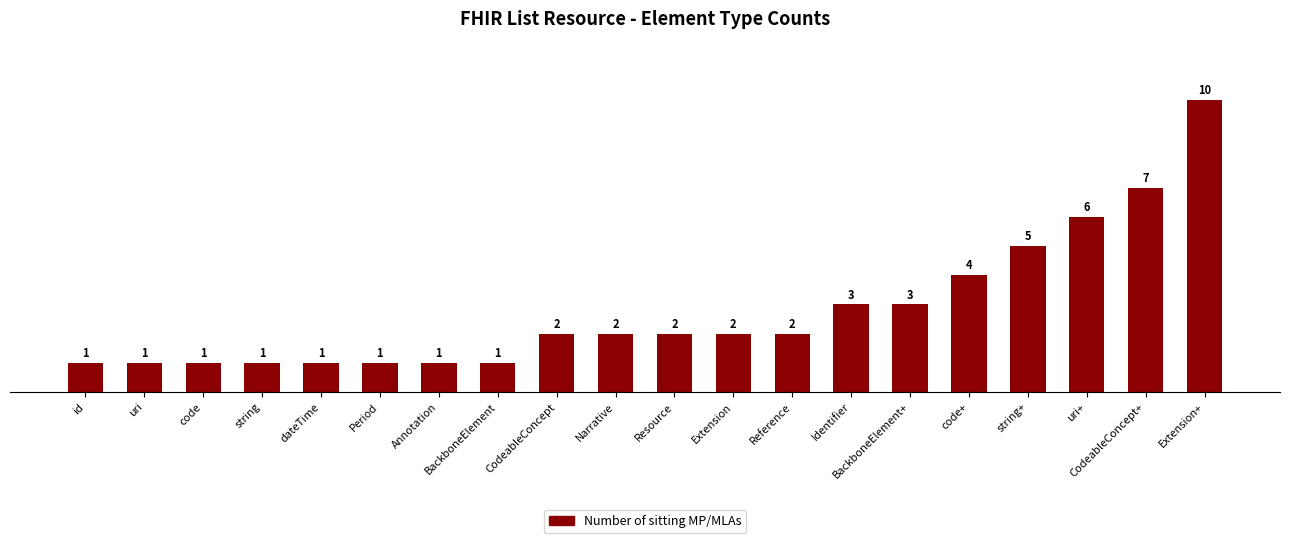

How many bars are there in total?

20